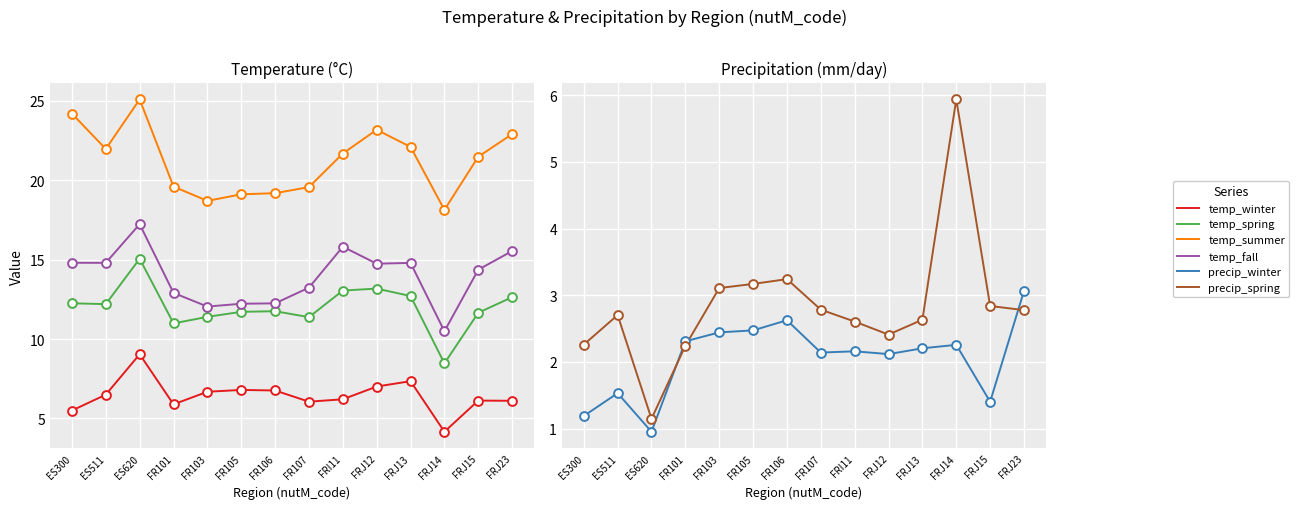

Is the value of temp_winter at ES300 greater than the value of temp_summer at FR103?

No